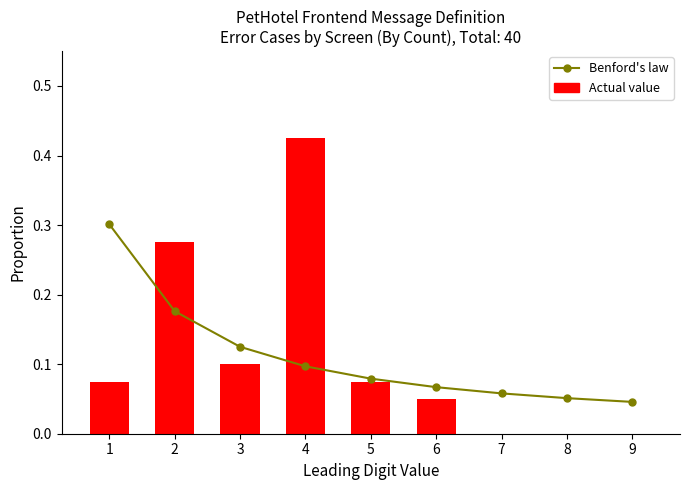

Reading right to left, extract all data points from this chart.

Benford's law: 9=0.0	8=0.1	7=0.1	6=0.1	5=0.1	4=0.1	3=0.1	2=0.2	1=0.3
Actual value: 9=0.0	8=0.0	7=0.0	6=0.1	5=0.1	4=0.4	3=0.1	2=0.3	1=0.1